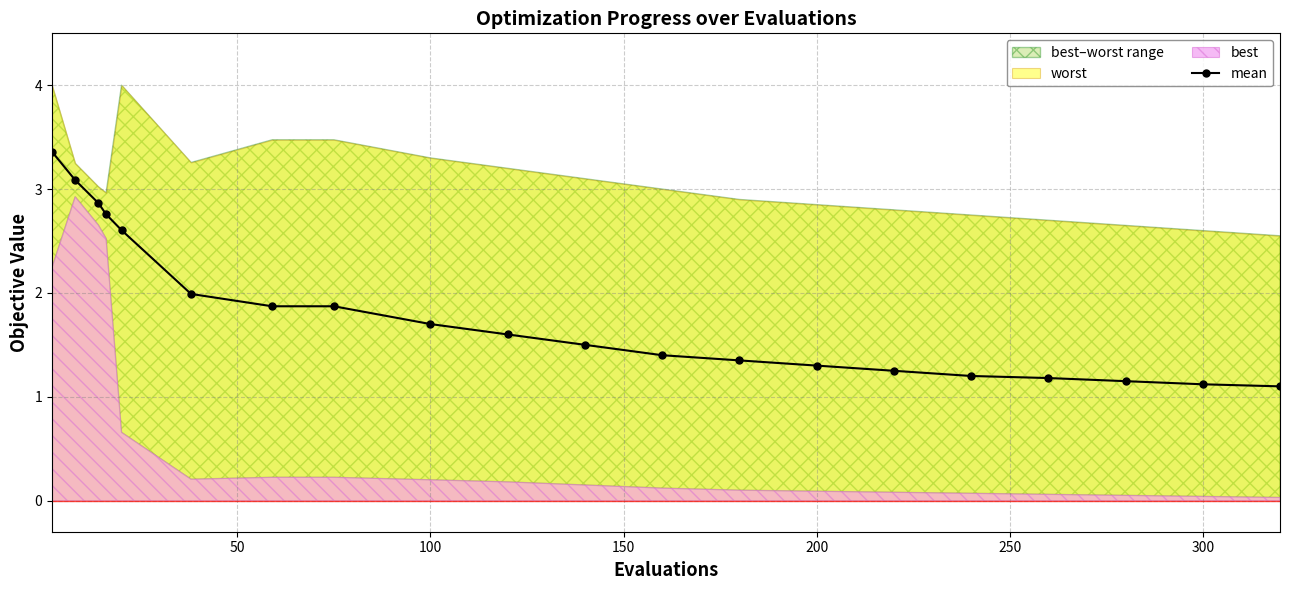

What is the difference between the values at 17 and 200?

1.5